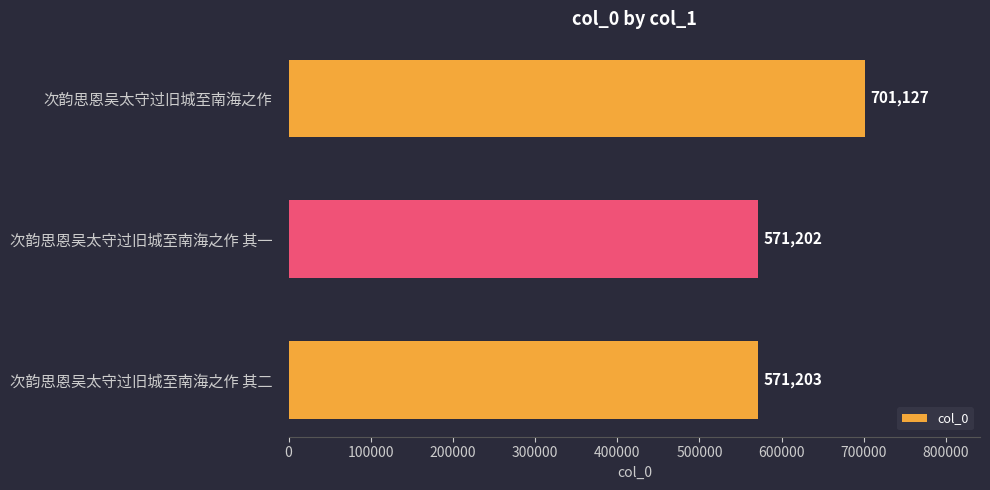

What is the label of the 1st bar from the bottom?

次韵思恩吴太守过旧城至南海之作 其二